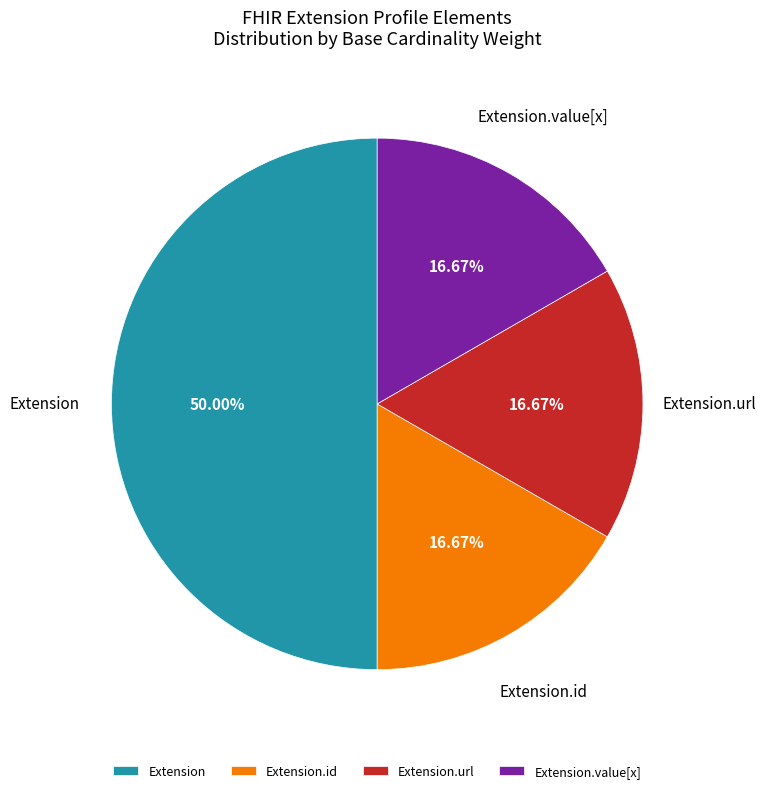

What percentage is the Extension.url slice, to the nearest percent?

17%